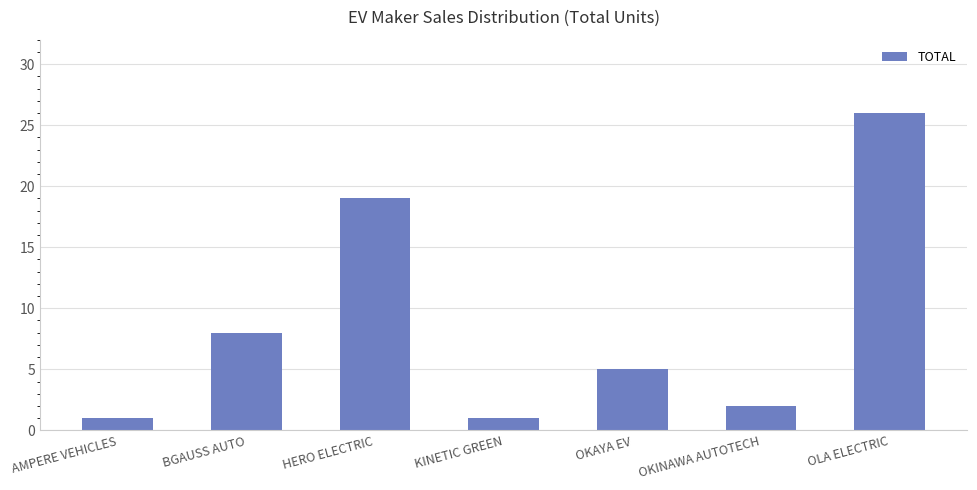

Which category has the highest value across all series?

OLA ELECTRIC